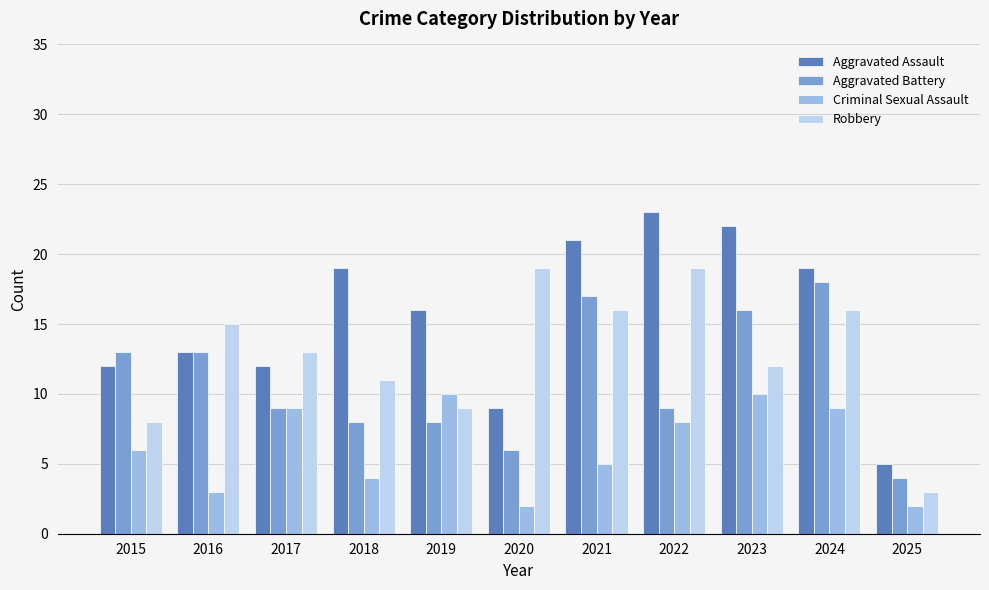

Which series changed the most between 2015 and 2023?

Aggravated Assault